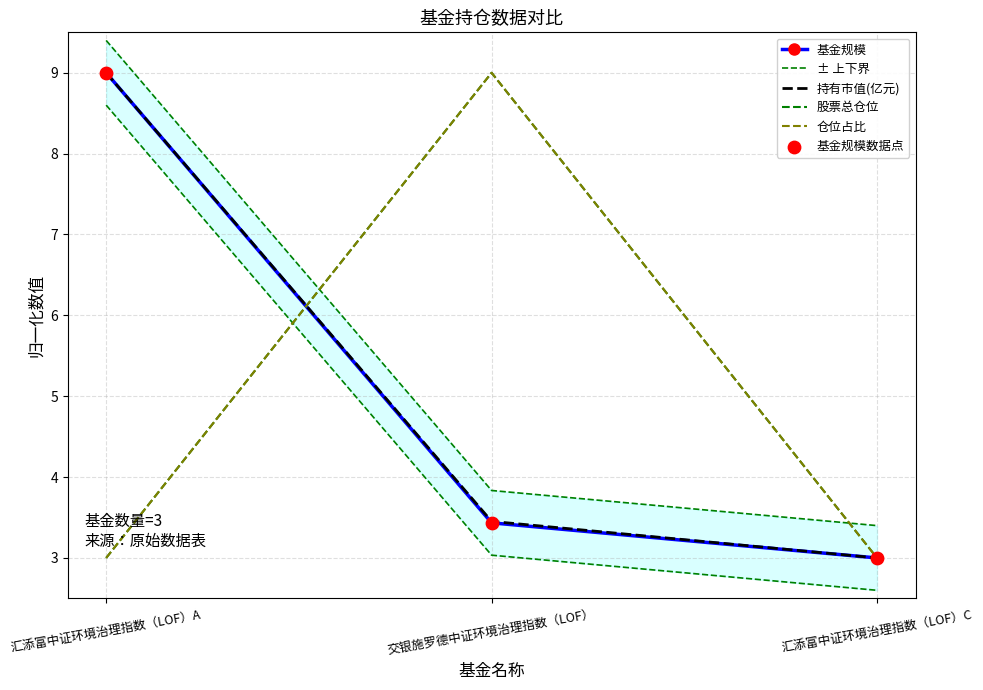

Is the value of 持有市值(亿元) at 交银施罗德中证环境治理指数（LOF） greater than the value of 基金规模数据点 at 交银施罗德中证环境治理指数（LOF）?

Yes